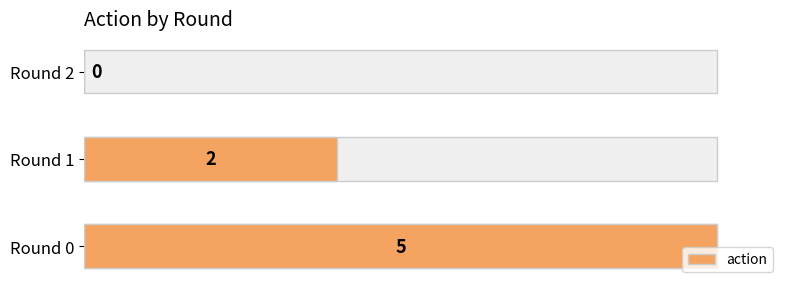

How many data points are above 2?

1